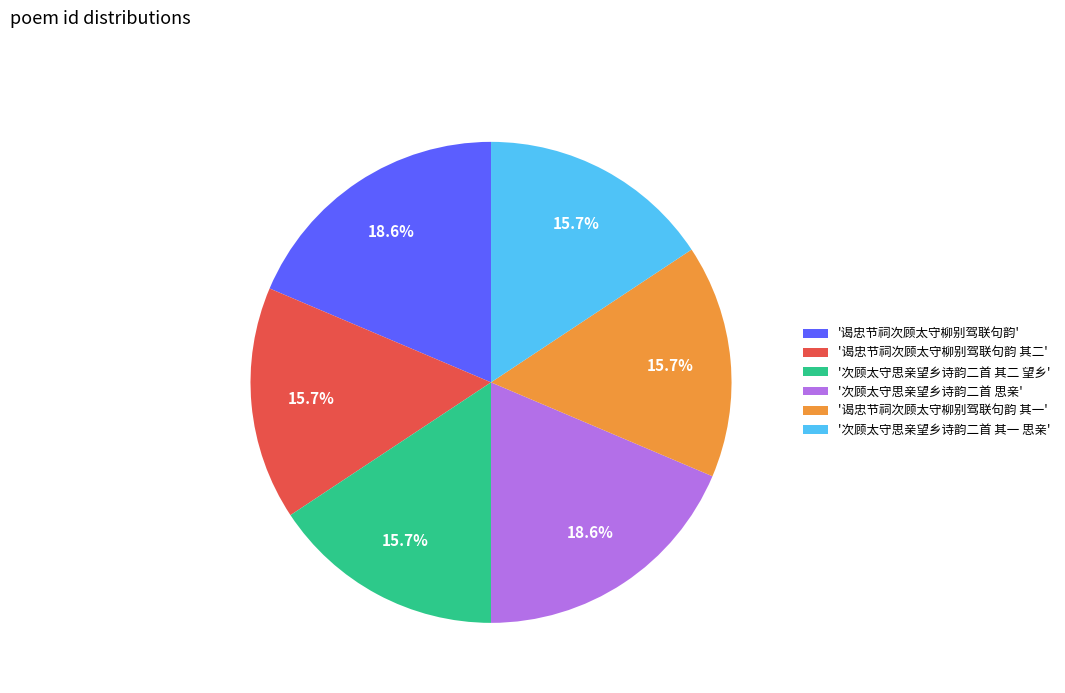

To the nearest percent, what is the difference between the largest and smallest slice percentages?

3%